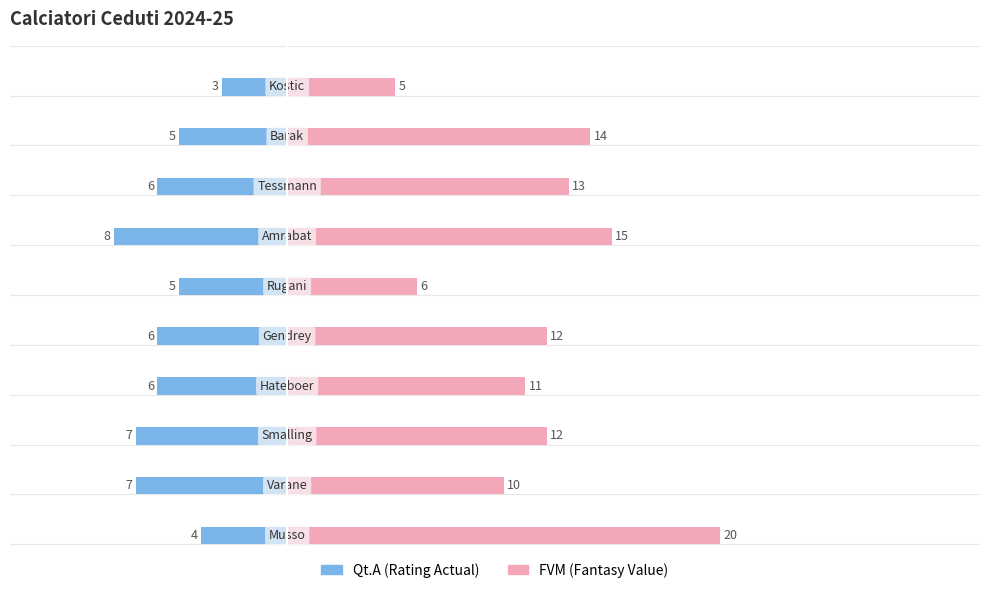

What is the value of the FVM bar at the 7th from the left?

15